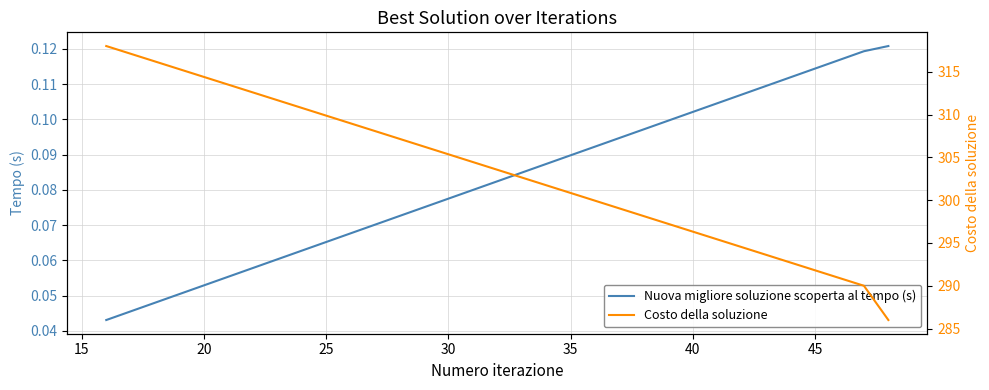

How many Nuova migliore soluzione scoperta al tempo (s) values are between 0 and 1?

3